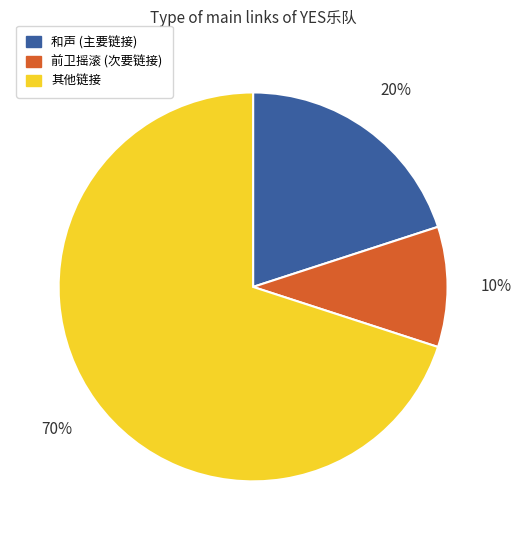

To the nearest percent, what portion does 和声 (主要链接) represent?

20%